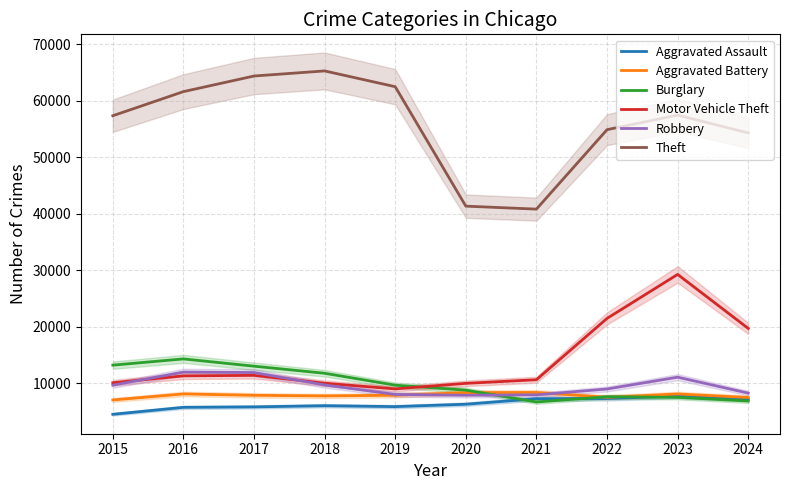

Which series has the widest spread of values?

Theft